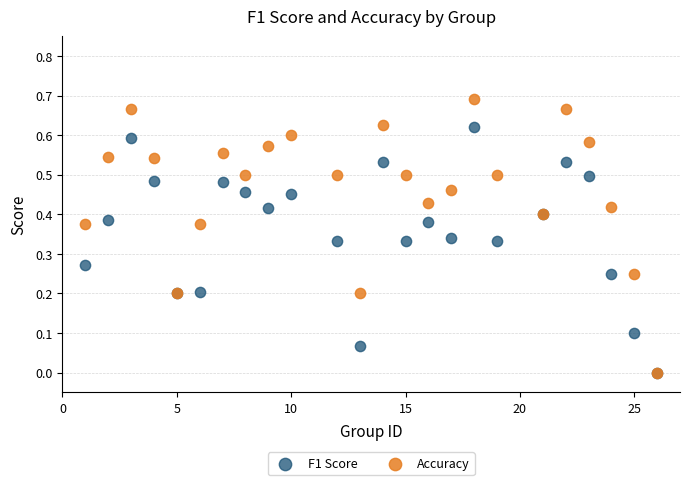

Which series contains the highest Y value?

Accuracy